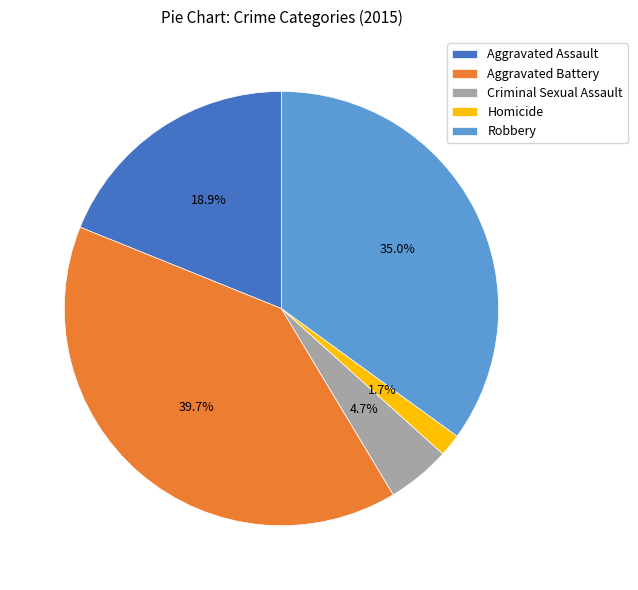

Which slice is the smallest?

Homicide